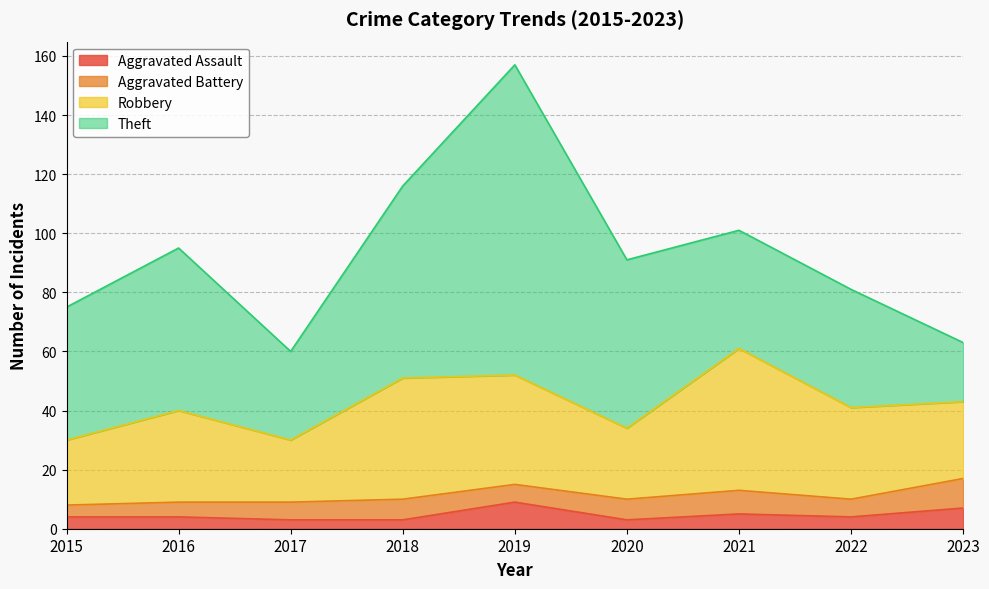

How many data points in Theft are less than 45?

4